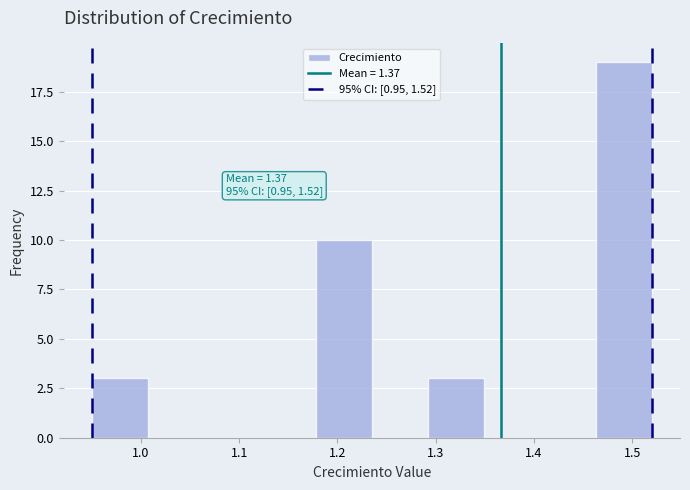

Over which range of the x-axis is the bar tallest?

1.463 to 1.520